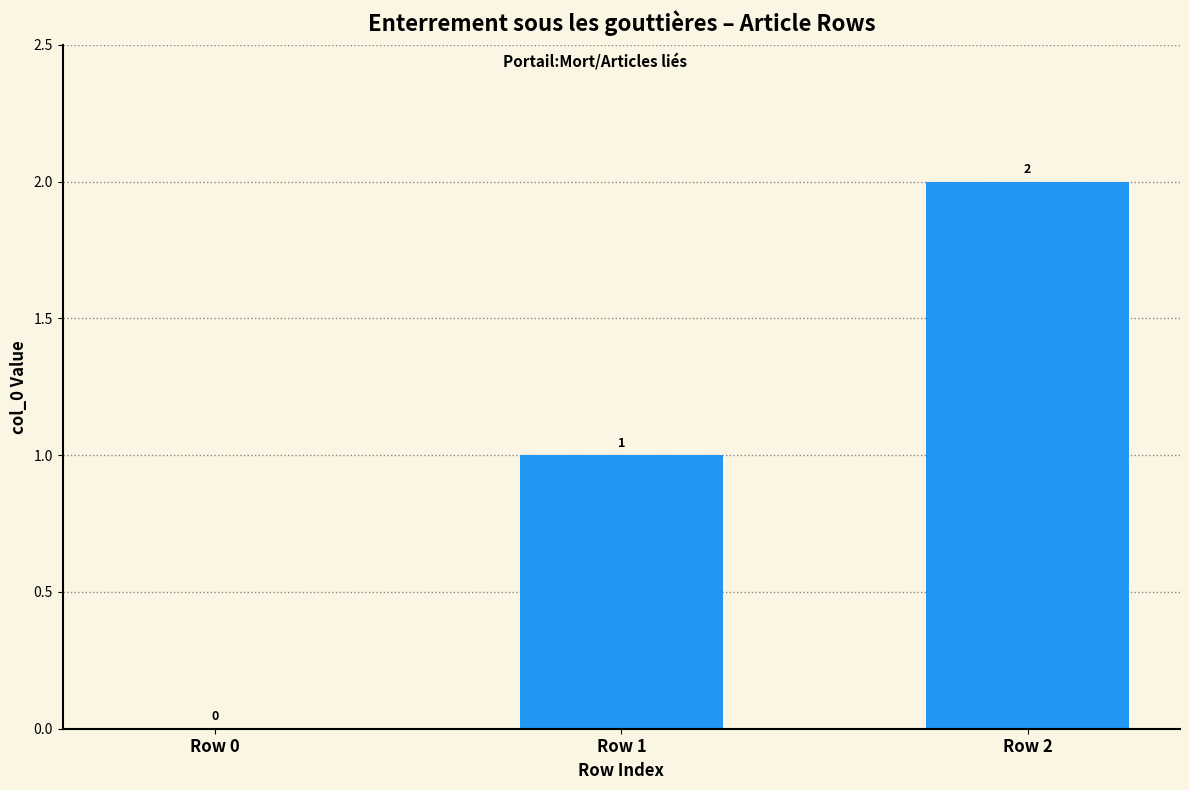

Which category has the highest value across all series?

Row 2